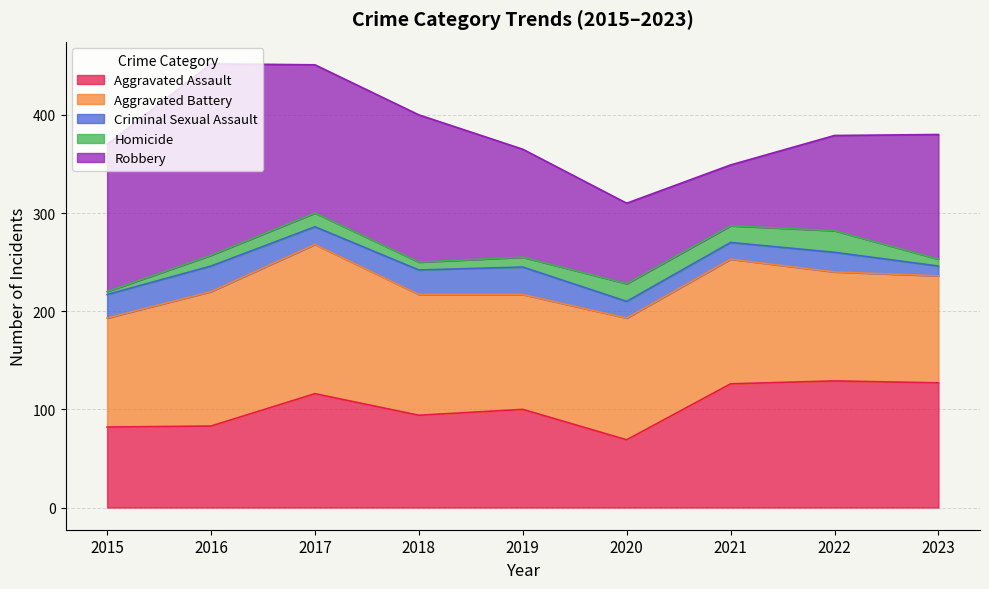

Reading left to right, list all the values displayed in this chart.

Aggravated Assault: 82	83	116	94	100	69	126	129	127
Aggravated Battery: 111	137	152	123	117	124	127	111	109
Criminal Sexual Assault: 24	26	18	25	28	17	17	20	10
Homicide: 3	11	14	8	10	18	17	22	7
Robbery: 150	195	151	150	110	82	62	97	127